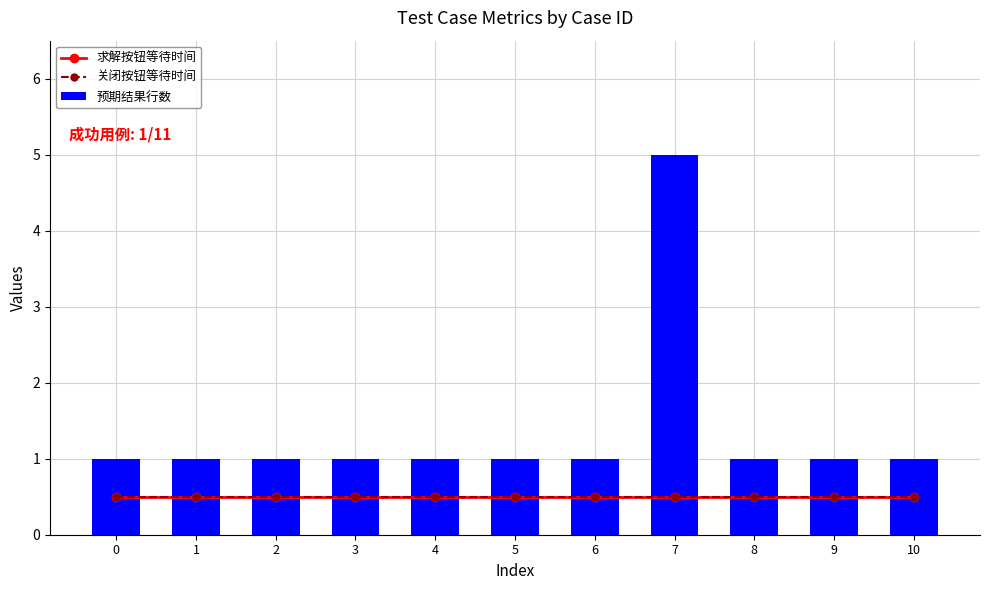

The value of 关闭按钮等待时间 at 10 is 0.8. True or false?

False